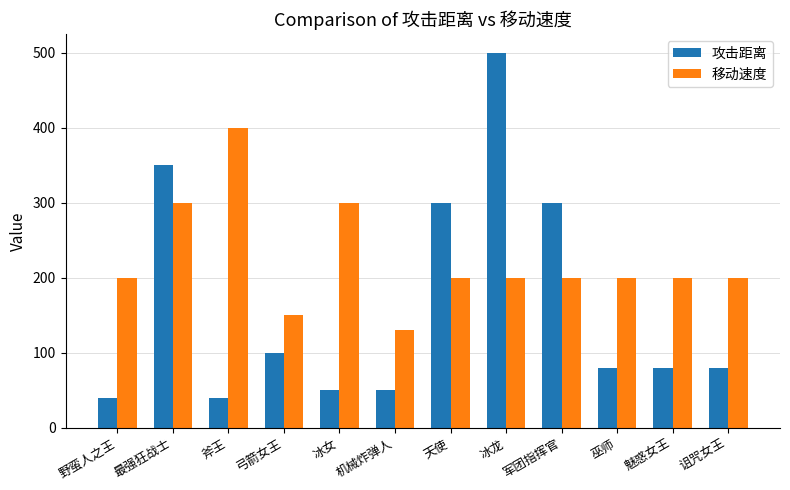

What is the value of the 移动速度 bar at the 1st from the left?

200